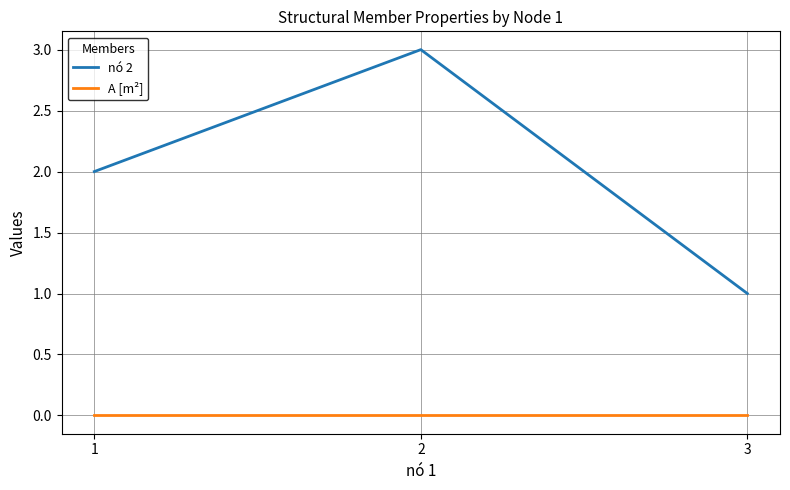

What is the greatest value displayed?

3.0